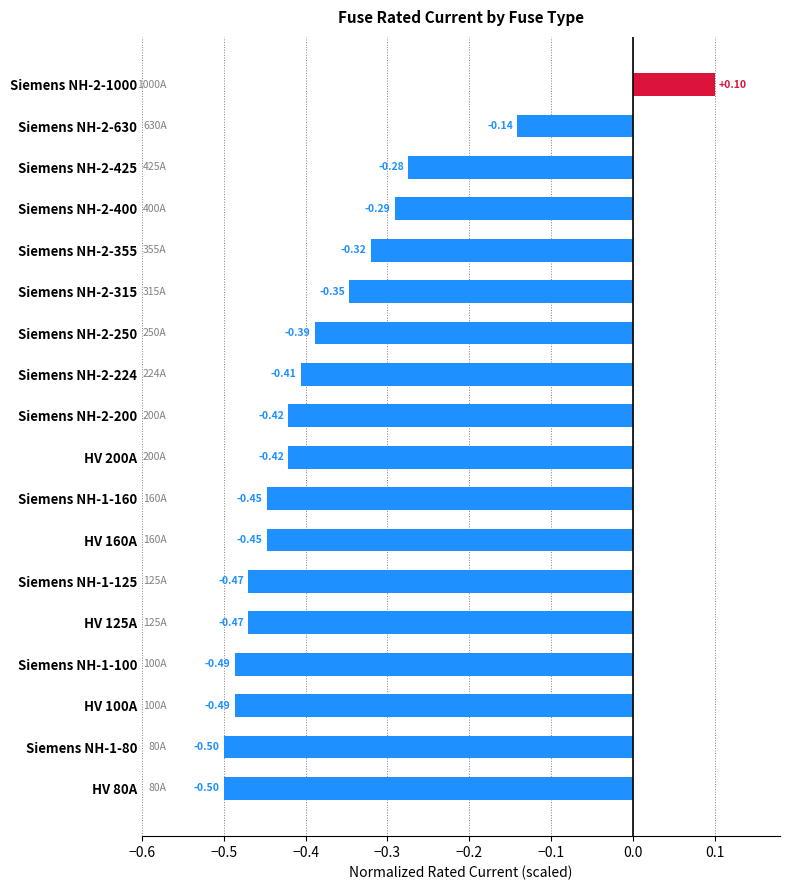

What is the minimum value shown in the chart?

-0.5